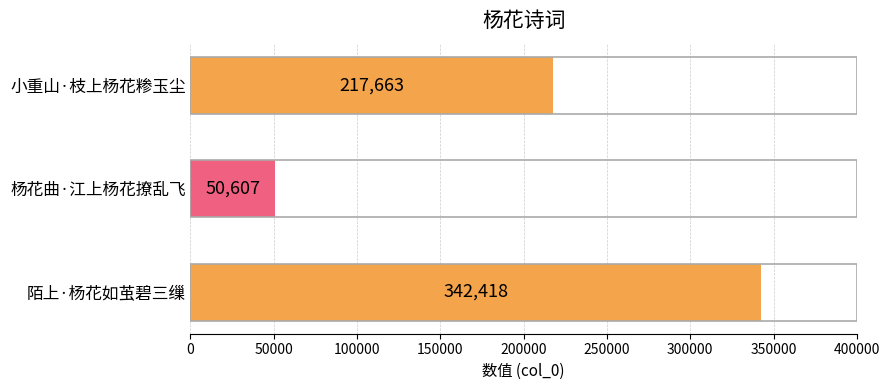

Between 杨花曲·江上杨花撩乱飞 and 小重山·枝上杨花糁玉尘, which is larger?

小重山·枝上杨花糁玉尘